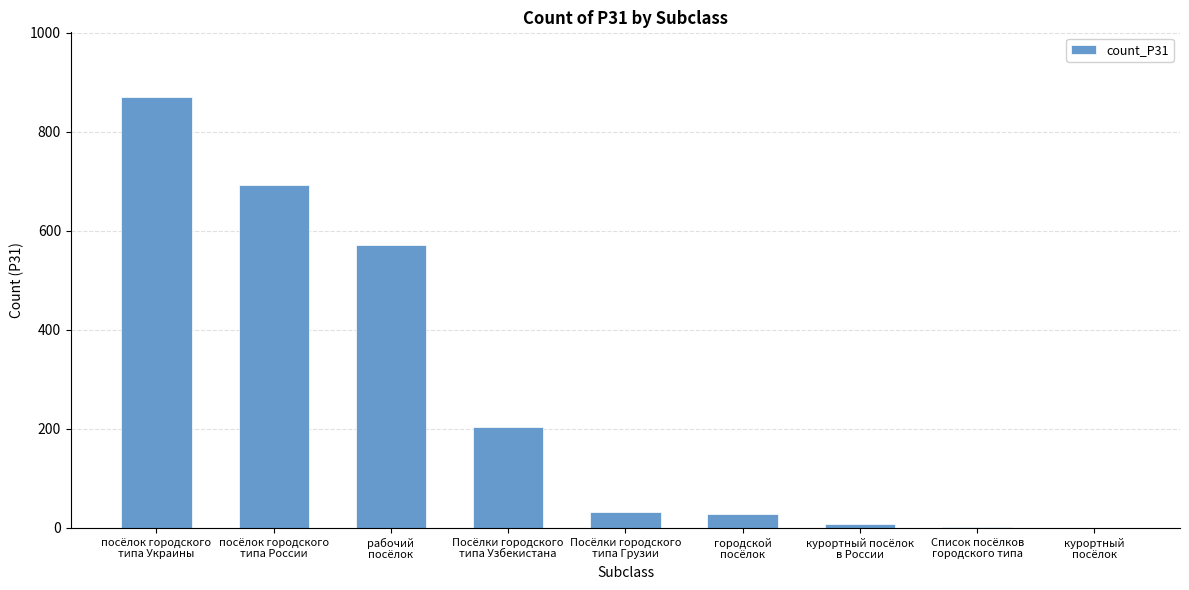

What is the sum of all values?

2406